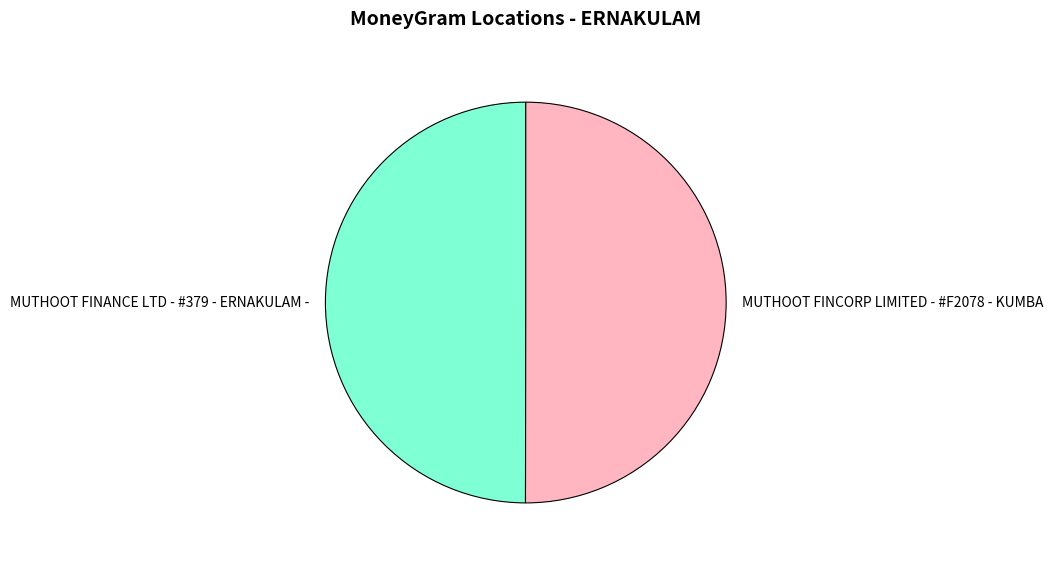

Approximately how many times larger is the value at MUTHOOT FINANCE LTD - #379 - ERNAKULAM - compared to MUTHOOT FINCORP LIMITED - #F2078 - KUMBA?

1.0